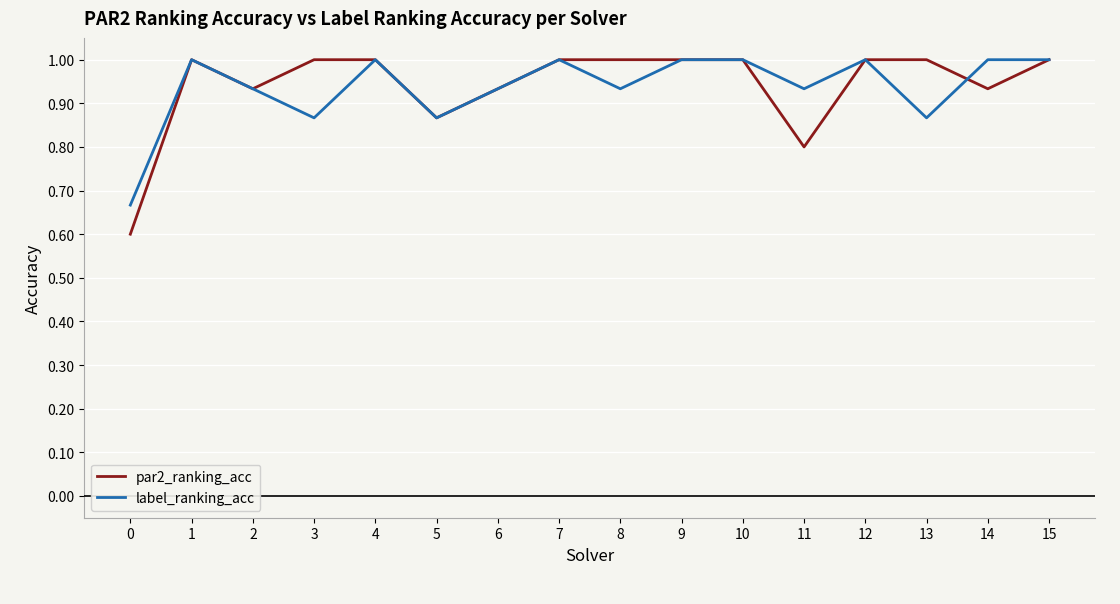

What is the greatest value displayed?

1.0